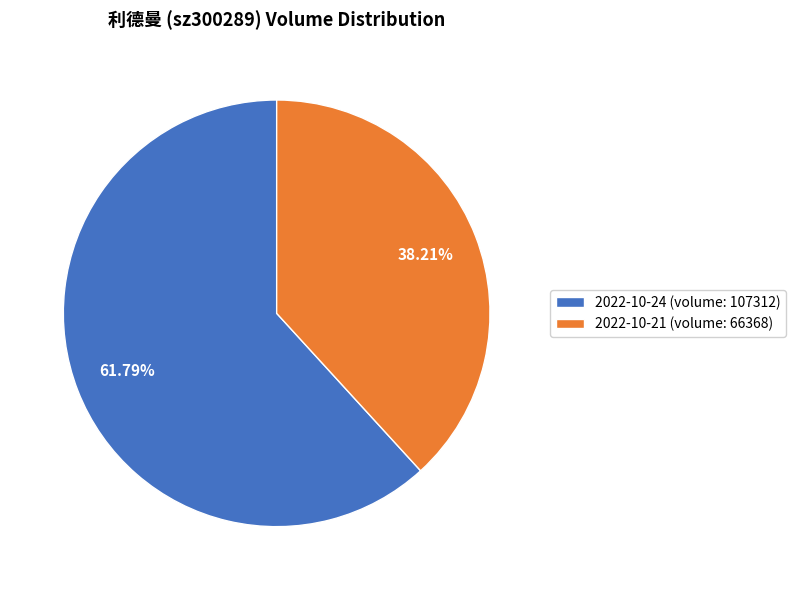

Count the number of slices in the pie.

2